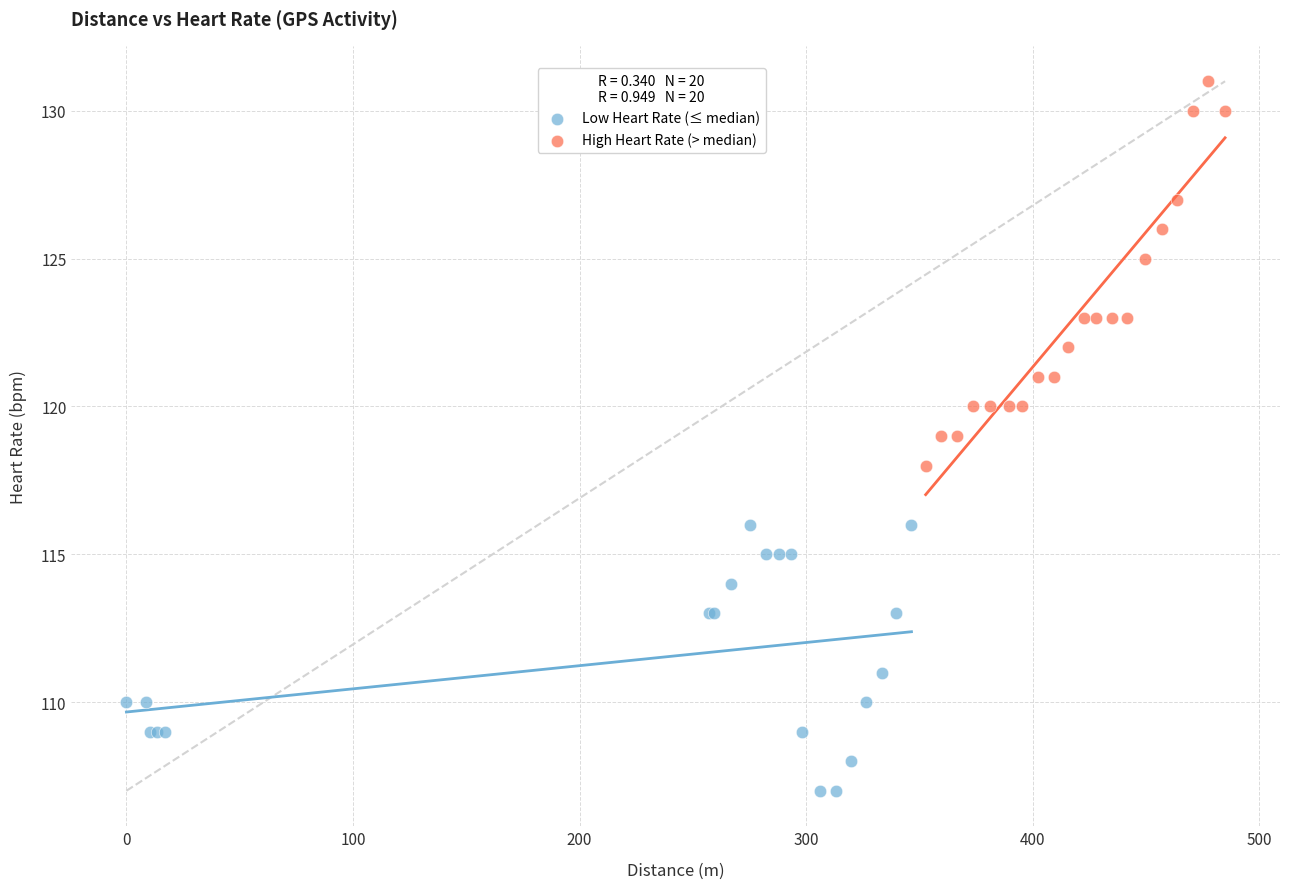

Which series reaches the minimum Y coordinate?

Low Heart Rate (≤ median)